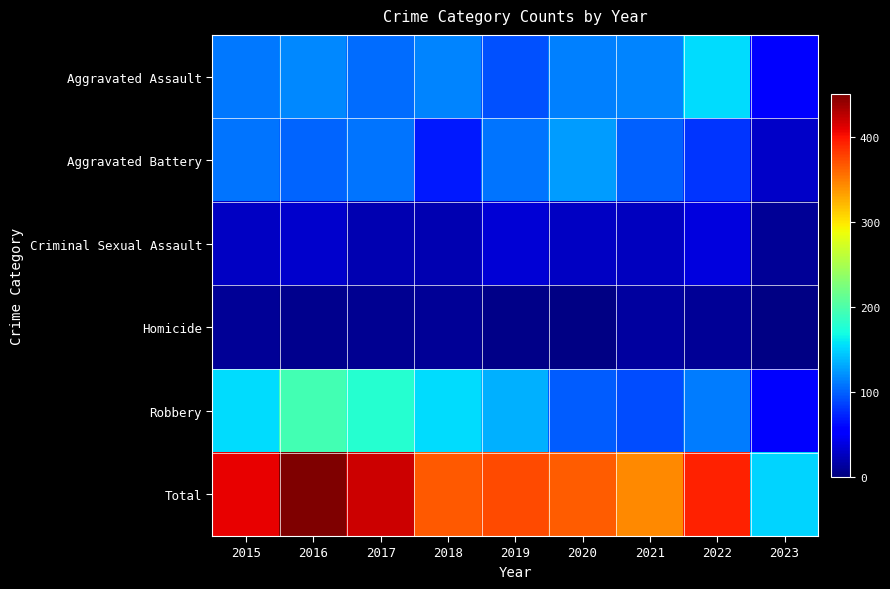

Which category has the highest value across all series?

2016